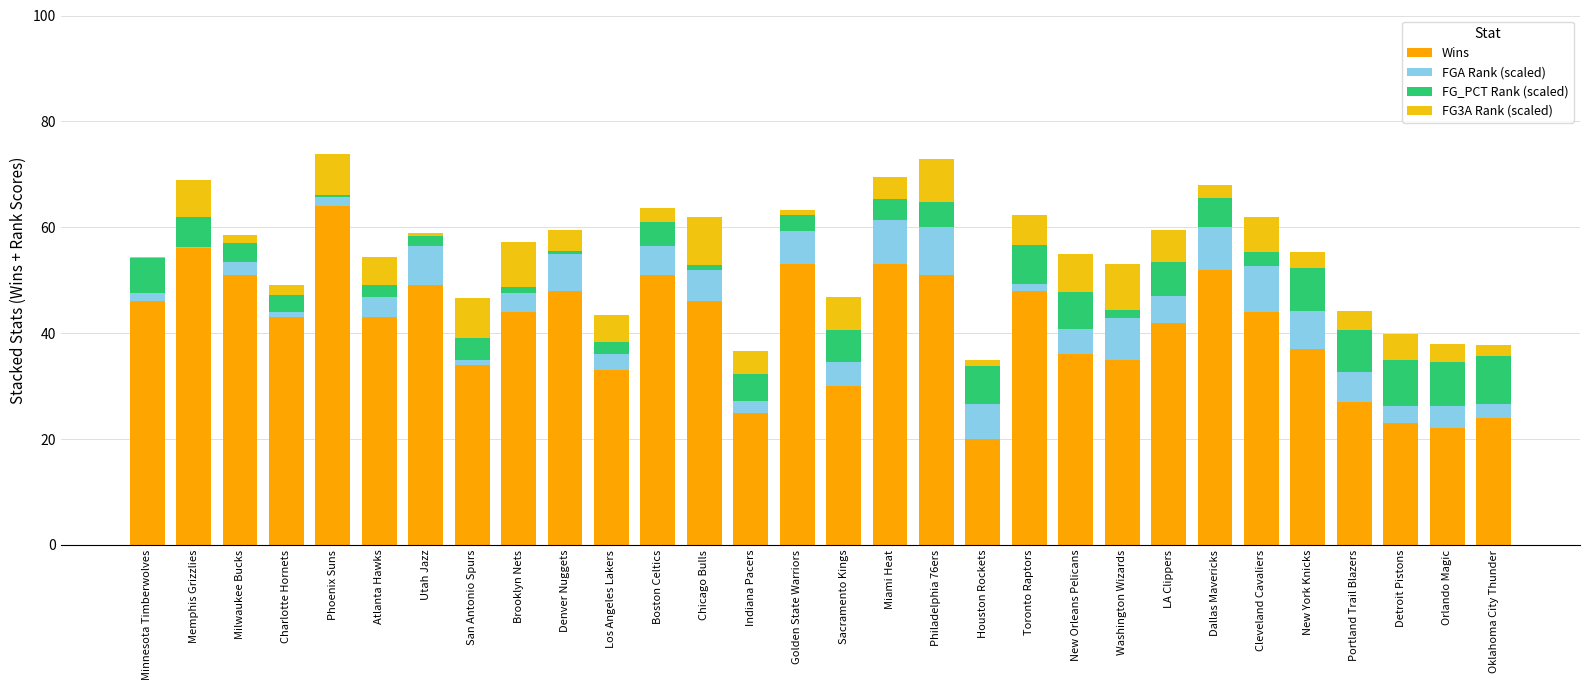

Count the number of categories in the chart.

30